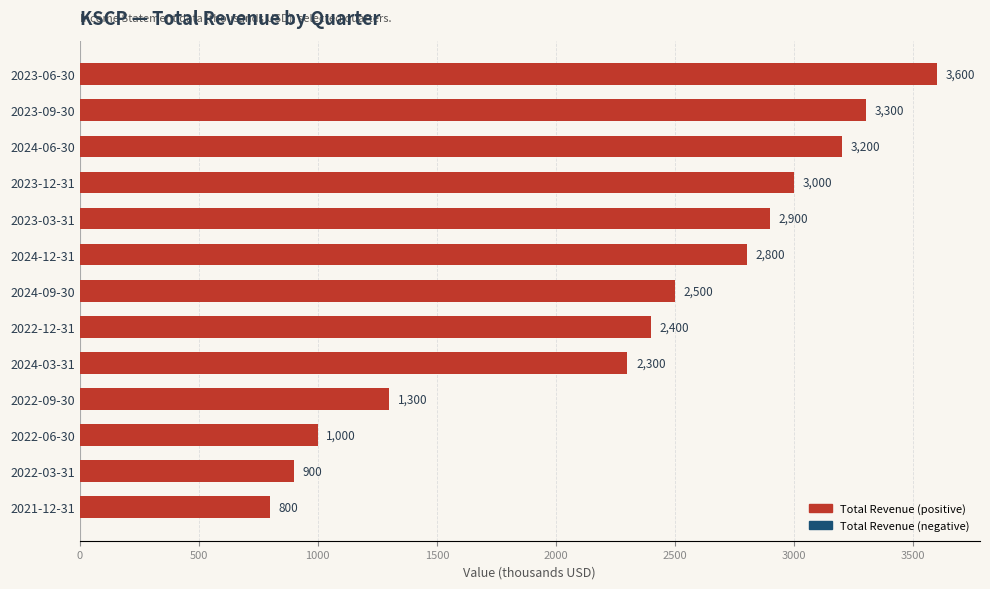

What is the difference between the maximum and second lowest values?

2700